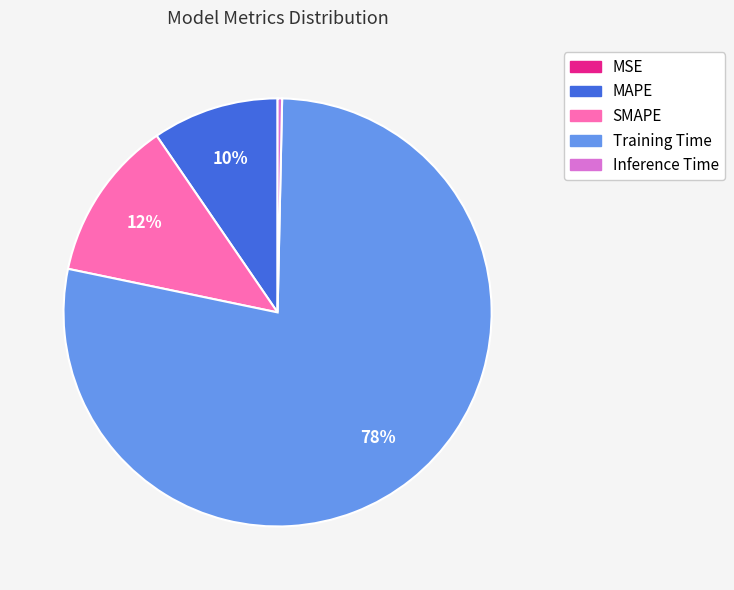

The Inference Time slice represents 0% of the pie. True or false?

True